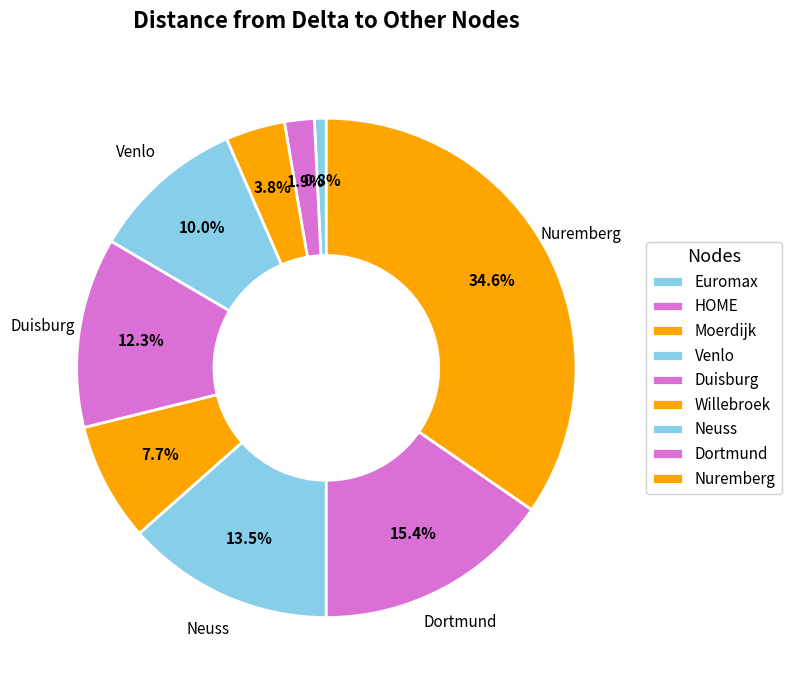

The Euromax slice represents 1% of the pie. True or false?

True